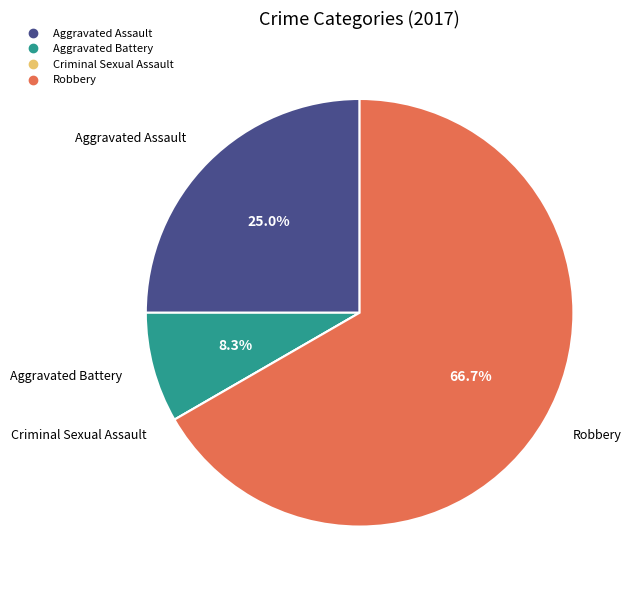

Is there a majority slice in this chart?

Yes